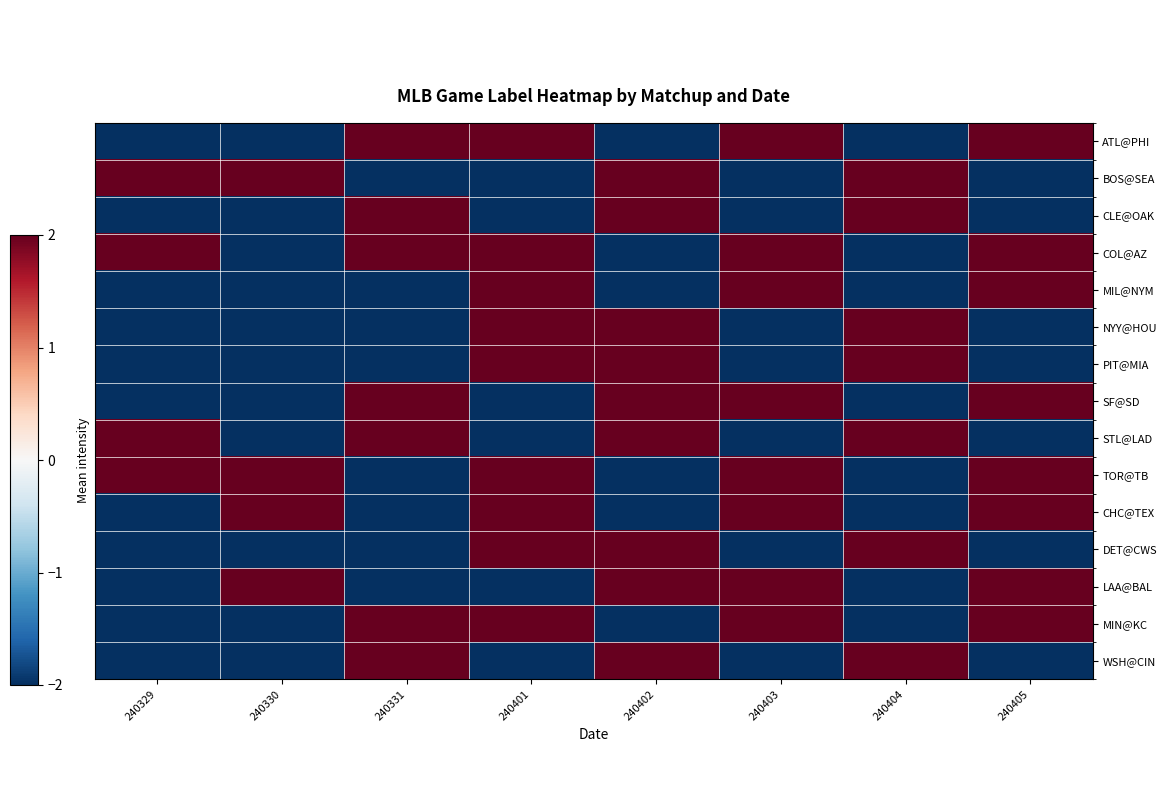

Reading left to right, extract all data points from this chart.

ATL@PHI: 240329=-2	240330=-2	240331=2	240401=2	240402=-2	240403=2	240404=-2	240405=2
BOS@SEA: 240329=2	240330=2	240331=-2	240401=-2	240402=2	240403=-2	240404=2	240405=-2
CLE@OAK: 240329=-2	240330=-2	240331=2	240401=-2	240402=2	240403=-2	240404=2	240405=-2
COL@AZ: 240329=2	240330=-2	240331=2	240401=2	240402=-2	240403=2	240404=-2	240405=2
MIL@NYM: 240329=-2	240330=-2	240331=-2	240401=2	240402=-2	240403=2	240404=-2	240405=2
NYY@HOU: 240329=-2	240330=-2	240331=-2	240401=2	240402=2	240403=-2	240404=2	240405=-2
PIT@MIA: 240329=-2	240330=-2	240331=-2	240401=2	240402=2	240403=-2	240404=2	240405=-2
SF@SD: 240329=-2	240330=-2	240331=2	240401=-2	240402=2	240403=2	240404=-2	240405=2
STL@LAD: 240329=2	240330=-2	240331=2	240401=-2	240402=2	240403=-2	240404=2	240405=-2
TOR@TB: 240329=2	240330=2	240331=-2	240401=2	240402=-2	240403=2	240404=-2	240405=2
CHC@TEX: 240329=-2	240330=2	240331=-2	240401=2	240402=-2	240403=2	240404=-2	240405=2
DET@CWS: 240329=-2	240330=-2	240331=-2	240401=2	240402=2	240403=-2	240404=2	240405=-2
LAA@BAL: 240329=-2	240330=2	240331=-2	240401=-2	240402=2	240403=2	240404=-2	240405=2
MIN@KC: 240329=-2	240330=-2	240331=2	240401=2	240402=-2	240403=2	240404=-2	240405=2
WSH@CIN: 240329=-2	240330=-2	240331=2	240401=-2	240402=2	240403=-2	240404=2	240405=-2